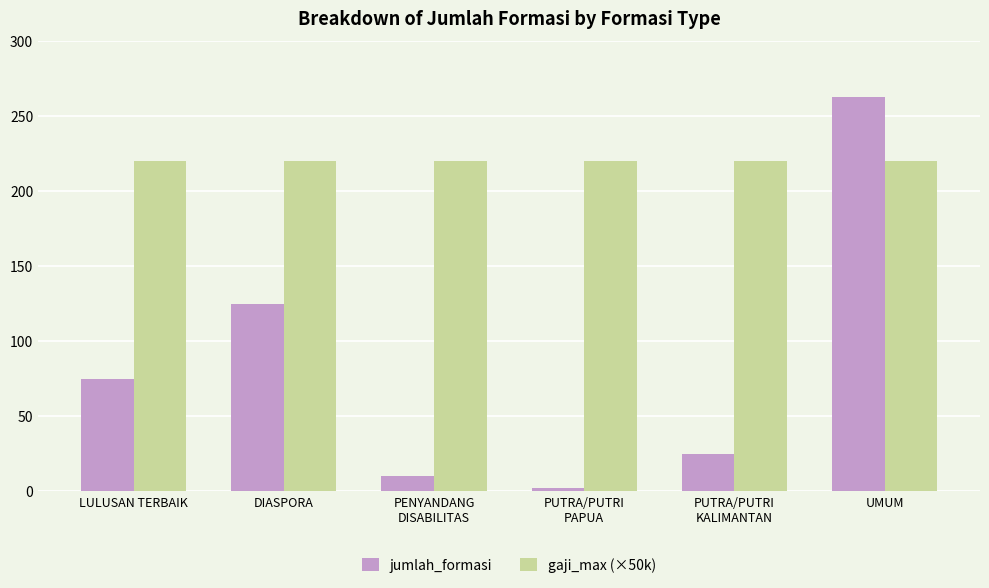

What is the difference between the highest and lowest values at LULUSAN TERBAIK?

145